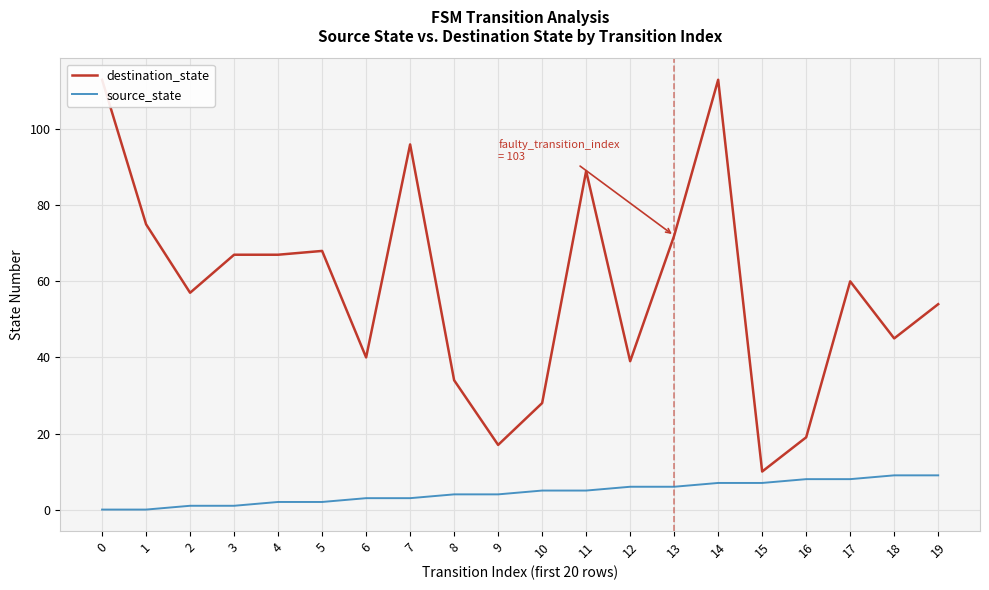

What is the maximum value shown in the chart?

113